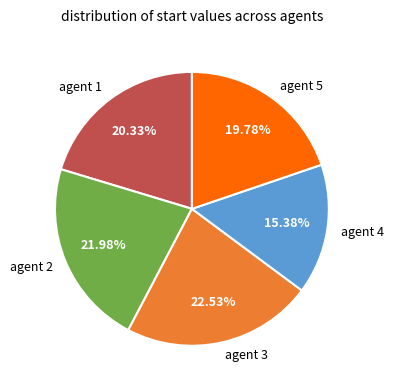

Does any single category account for the majority?

No